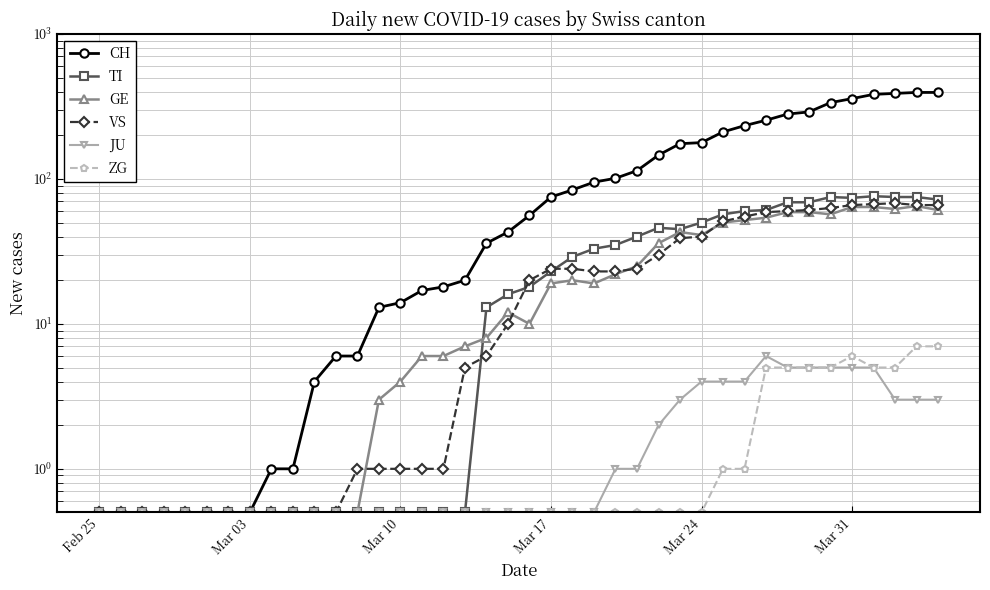

True or false: JU has a value of 5.0 at Mar 31.

True